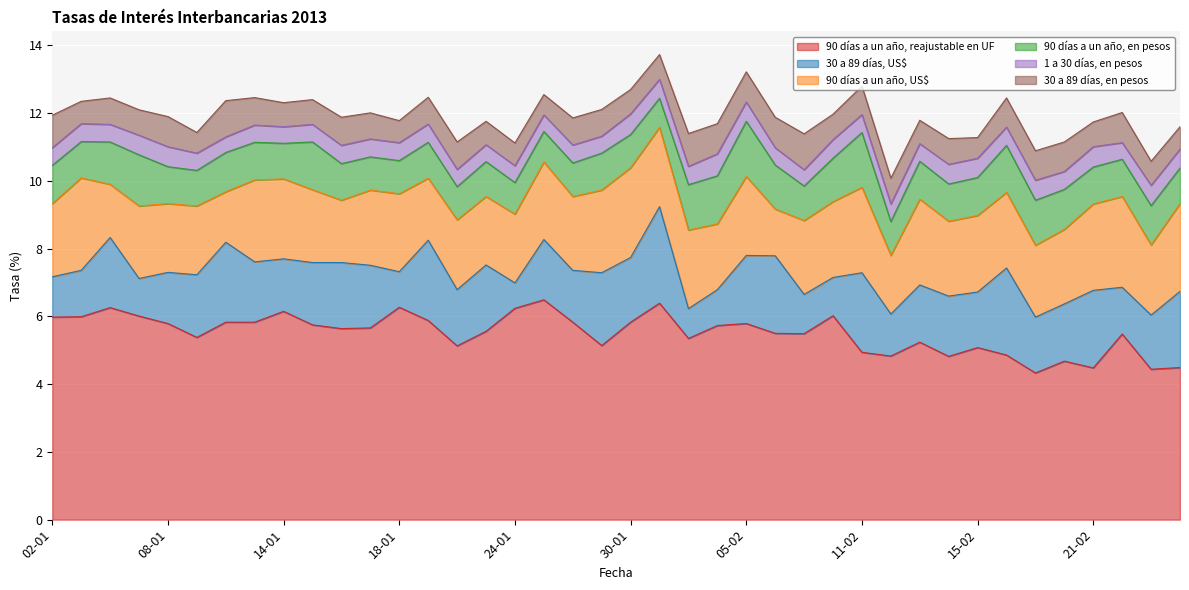

At which label is 30 a 89 días, en pesos closest to 0?

25-01